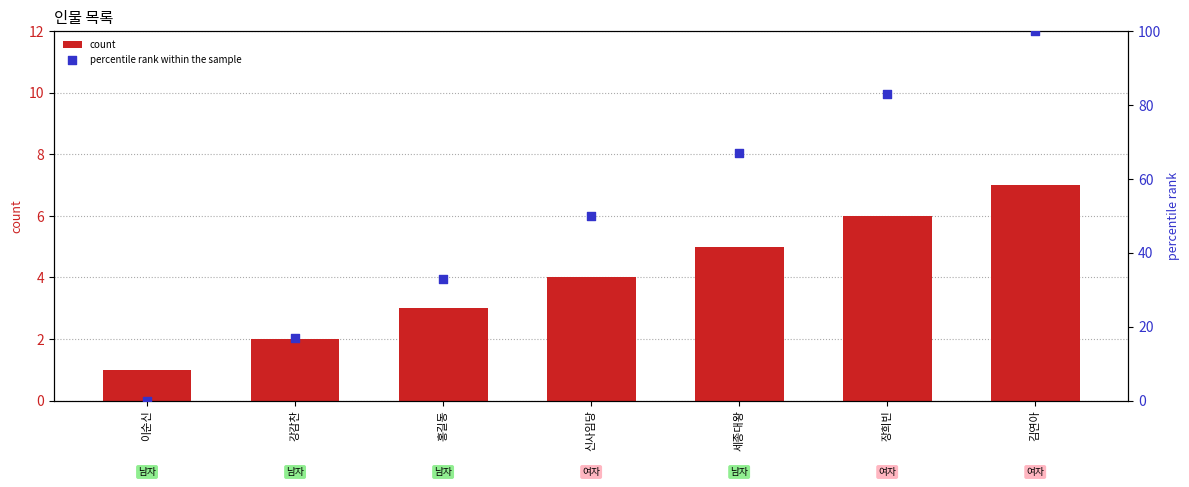

At which category is the sum across all series the highest?

김연아